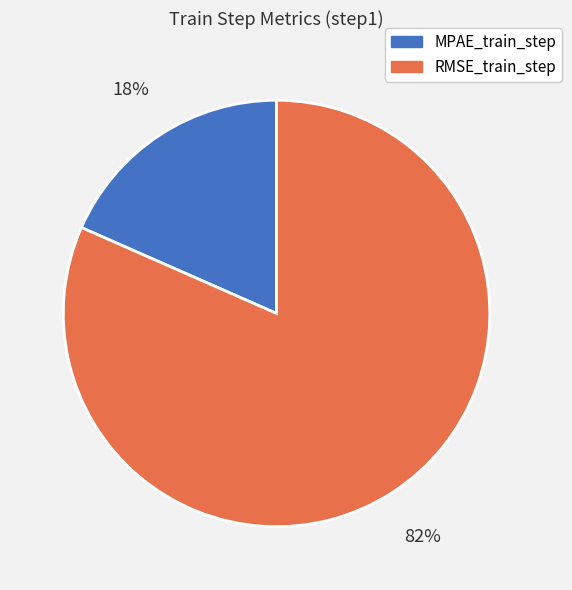

To the nearest percent, what percentage of the pie is MPAE_train_step?

18%